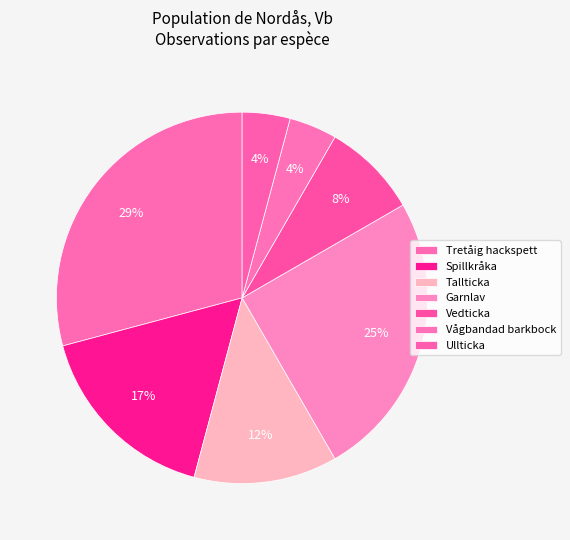

Do Garnlav and Spillkråka together represent more than half of the pie?

No